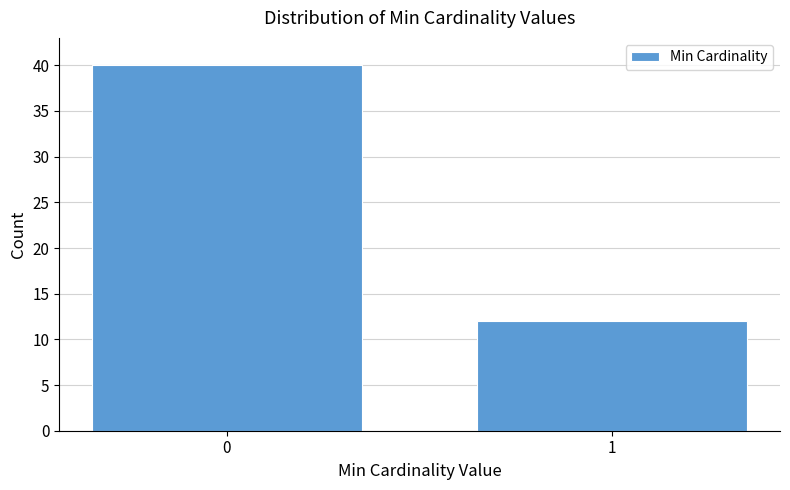

Reading left to right, what are all the values shown in this chart?

0=40	1=12